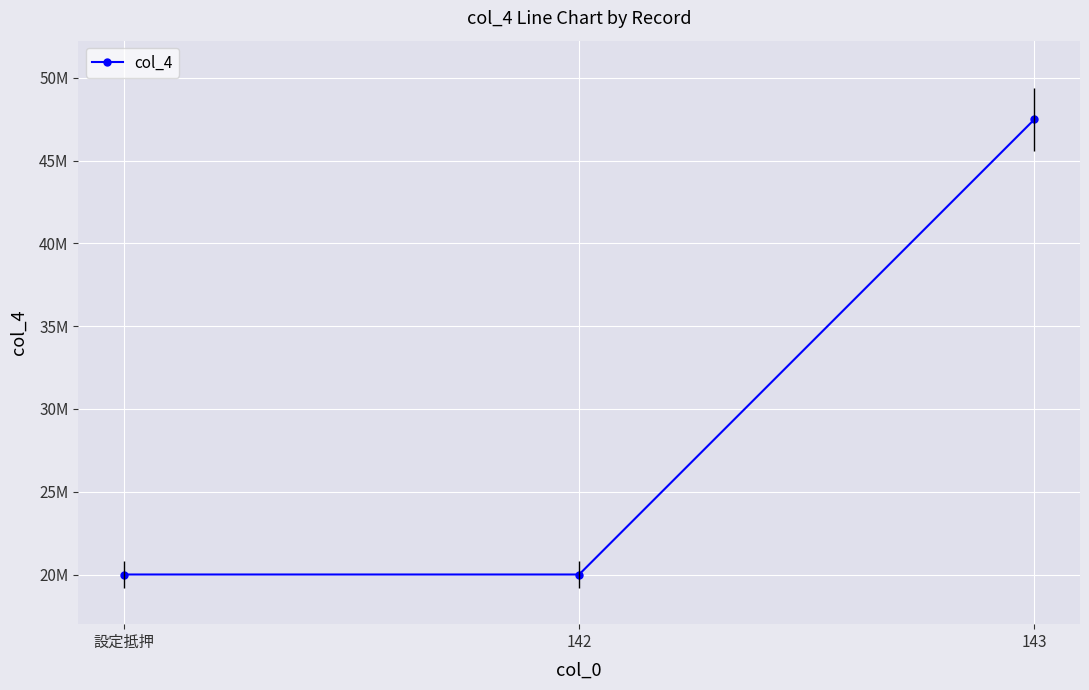

Reading left to right, extract all data points from this chart.

20000000	20000000	47500000